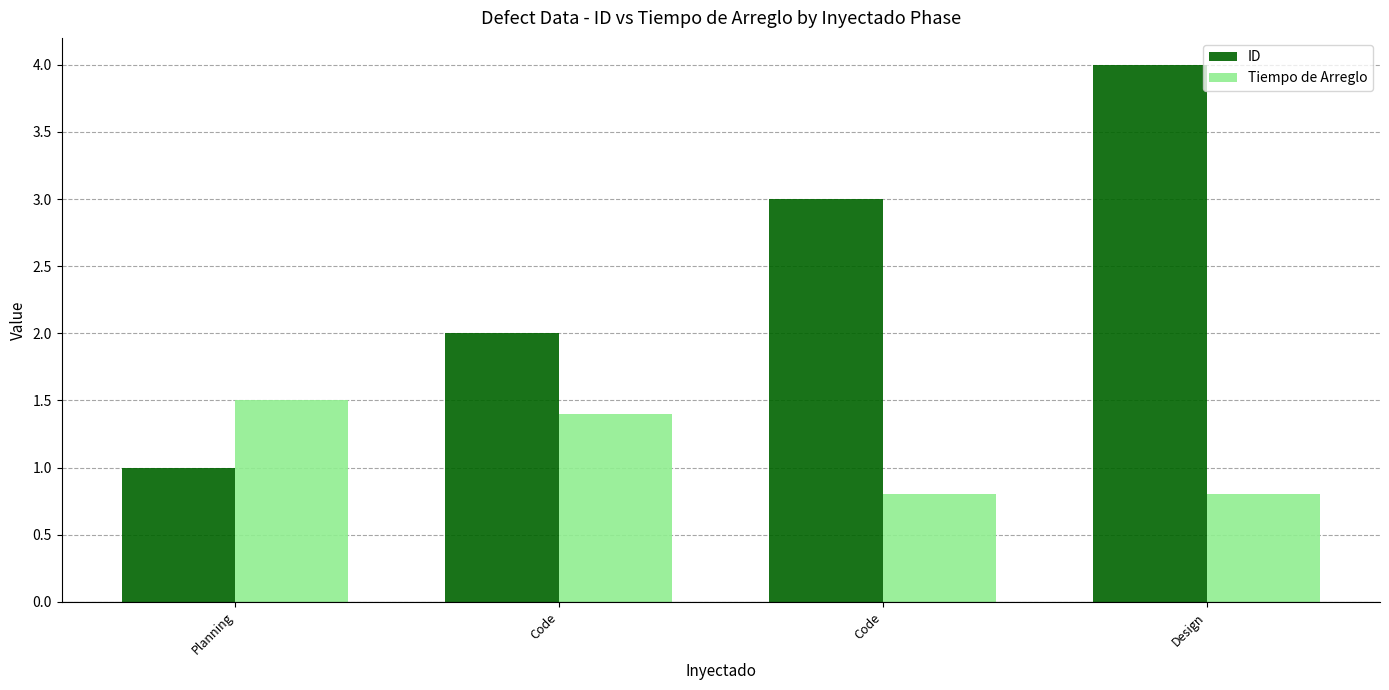

Which category has the lowest value across all series?

Code